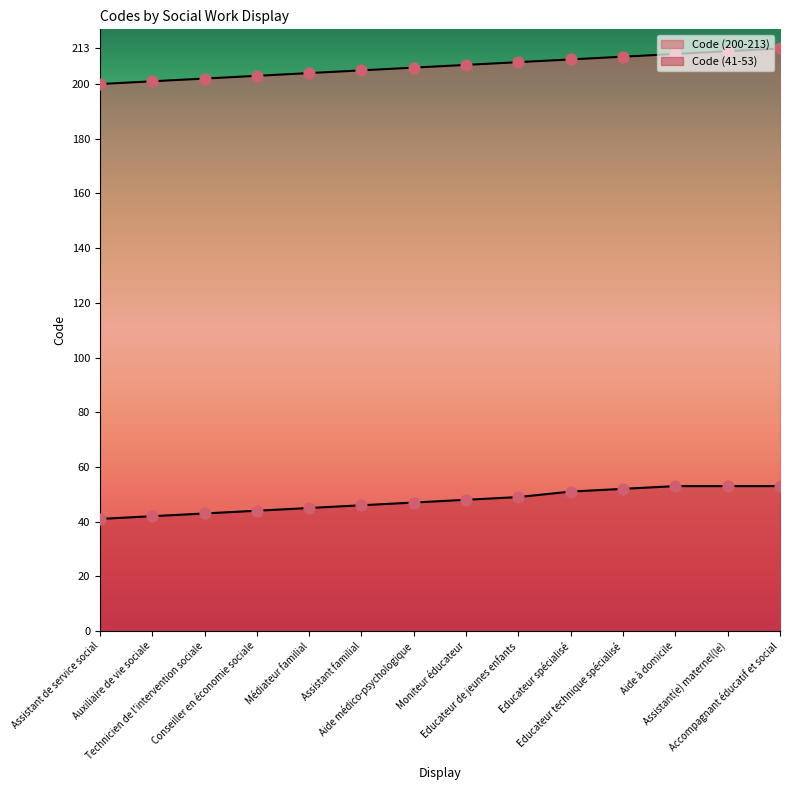

At which category is the sum across all series the highest?

Accompagnant éducatif et social